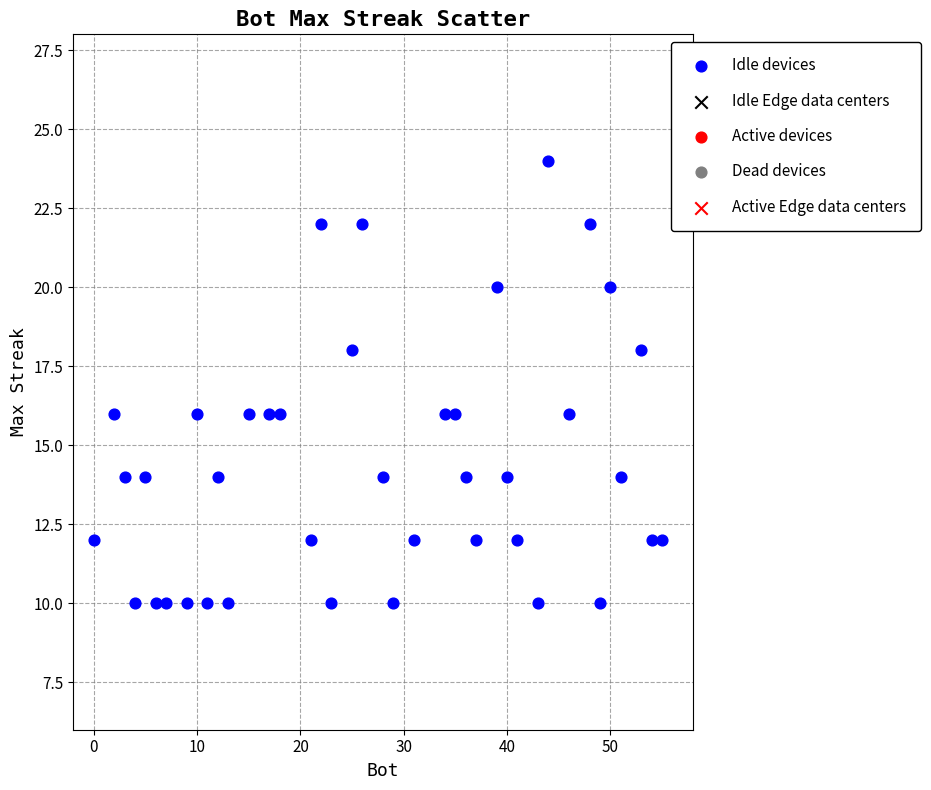

What is the range of X values (max minus min)?

55